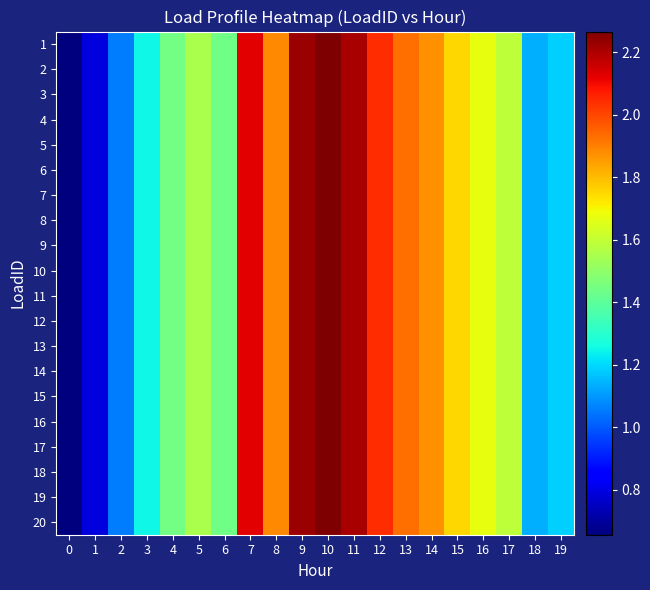

Reading left to right, list all the values displayed in this chart.

1: 0=0.7	1=0.8	2=1.1	3=1.3	4=1.4	5=1.6	6=1.4	7=2.1	8=1.9	9=2.2	10=2.3	11=2.2	12=2.0	13=1.9	14=1.9	15=1.8	16=1.7	17=1.6	18=1.1	19=1.2
2: 0=0.7	1=0.8	2=1.1	3=1.3	4=1.4	5=1.6	6=1.4	7=2.1	8=1.9	9=2.2	10=2.3	11=2.2	12=2.0	13=1.9	14=1.9	15=1.8	16=1.7	17=1.6	18=1.1	19=1.2
3: 0=0.7	1=0.8	2=1.1	3=1.3	4=1.4	5=1.6	6=1.4	7=2.1	8=1.9	9=2.2	10=2.3	11=2.2	12=2.0	13=1.9	14=1.9	15=1.8	16=1.7	17=1.6	18=1.1	19=1.2
4: 0=0.7	1=0.8	2=1.1	3=1.3	4=1.4	5=1.6	6=1.4	7=2.1	8=1.9	9=2.2	10=2.3	11=2.2	12=2.0	13=1.9	14=1.9	15=1.8	16=1.7	17=1.6	18=1.1	19=1.2
5: 0=0.7	1=0.8	2=1.1	3=1.3	4=1.4	5=1.6	6=1.4	7=2.1	8=1.9	9=2.2	10=2.3	11=2.2	12=2.0	13=1.9	14=1.9	15=1.8	16=1.7	17=1.6	18=1.1	19=1.2
6: 0=0.7	1=0.8	2=1.1	3=1.3	4=1.4	5=1.6	6=1.4	7=2.1	8=1.9	9=2.2	10=2.3	11=2.2	12=2.0	13=1.9	14=1.9	15=1.8	16=1.7	17=1.6	18=1.1	19=1.2
7: 0=0.7	1=0.8	2=1.1	3=1.3	4=1.4	5=1.6	6=1.4	7=2.1	8=1.9	9=2.2	10=2.3	11=2.2	12=2.0	13=1.9	14=1.9	15=1.8	16=1.7	17=1.6	18=1.1	19=1.2
8: 0=0.7	1=0.8	2=1.1	3=1.3	4=1.4	5=1.6	6=1.4	7=2.1	8=1.9	9=2.2	10=2.3	11=2.2	12=2.0	13=1.9	14=1.9	15=1.8	16=1.7	17=1.6	18=1.1	19=1.2
9: 0=0.7	1=0.8	2=1.1	3=1.3	4=1.4	5=1.6	6=1.4	7=2.1	8=1.9	9=2.2	10=2.3	11=2.2	12=2.0	13=1.9	14=1.9	15=1.8	16=1.7	17=1.6	18=1.1	19=1.2
10: 0=0.7	1=0.8	2=1.1	3=1.3	4=1.4	5=1.6	6=1.4	7=2.1	8=1.9	9=2.2	10=2.3	11=2.2	12=2.0	13=1.9	14=1.9	15=1.8	16=1.7	17=1.6	18=1.1	19=1.2
11: 0=0.7	1=0.8	2=1.1	3=1.3	4=1.4	5=1.6	6=1.4	7=2.1	8=1.9	9=2.2	10=2.3	11=2.2	12=2.0	13=1.9	14=1.9	15=1.8	16=1.7	17=1.6	18=1.1	19=1.2
12: 0=0.7	1=0.8	2=1.1	3=1.3	4=1.4	5=1.6	6=1.4	7=2.1	8=1.9	9=2.2	10=2.3	11=2.2	12=2.0	13=1.9	14=1.9	15=1.8	16=1.7	17=1.6	18=1.1	19=1.2
13: 0=0.7	1=0.8	2=1.1	3=1.3	4=1.4	5=1.6	6=1.4	7=2.1	8=1.9	9=2.2	10=2.3	11=2.2	12=2.0	13=1.9	14=1.9	15=1.8	16=1.7	17=1.6	18=1.1	19=1.2
14: 0=0.7	1=0.8	2=1.1	3=1.3	4=1.4	5=1.6	6=1.4	7=2.1	8=1.9	9=2.2	10=2.3	11=2.2	12=2.0	13=1.9	14=1.9	15=1.8	16=1.7	17=1.6	18=1.1	19=1.2
15: 0=0.7	1=0.8	2=1.1	3=1.3	4=1.4	5=1.6	6=1.4	7=2.1	8=1.9	9=2.2	10=2.3	11=2.2	12=2.0	13=1.9	14=1.9	15=1.8	16=1.7	17=1.6	18=1.1	19=1.2
16: 0=0.7	1=0.8	2=1.1	3=1.3	4=1.4	5=1.6	6=1.4	7=2.1	8=1.9	9=2.2	10=2.3	11=2.2	12=2.0	13=1.9	14=1.9	15=1.8	16=1.7	17=1.6	18=1.1	19=1.2
17: 0=0.7	1=0.8	2=1.1	3=1.3	4=1.4	5=1.6	6=1.4	7=2.1	8=1.9	9=2.2	10=2.3	11=2.2	12=2.0	13=1.9	14=1.9	15=1.8	16=1.7	17=1.6	18=1.1	19=1.2
18: 0=0.7	1=0.8	2=1.1	3=1.3	4=1.4	5=1.6	6=1.4	7=2.1	8=1.9	9=2.2	10=2.3	11=2.2	12=2.0	13=1.9	14=1.9	15=1.8	16=1.7	17=1.6	18=1.1	19=1.2
19: 0=0.7	1=0.8	2=1.1	3=1.3	4=1.4	5=1.6	6=1.4	7=2.1	8=1.9	9=2.2	10=2.3	11=2.2	12=2.0	13=1.9	14=1.9	15=1.8	16=1.7	17=1.6	18=1.1	19=1.2
20: 0=0.7	1=0.8	2=1.1	3=1.3	4=1.4	5=1.6	6=1.4	7=2.1	8=1.9	9=2.2	10=2.3	11=2.2	12=2.0	13=1.9	14=1.9	15=1.8	16=1.7	17=1.6	18=1.1	19=1.2